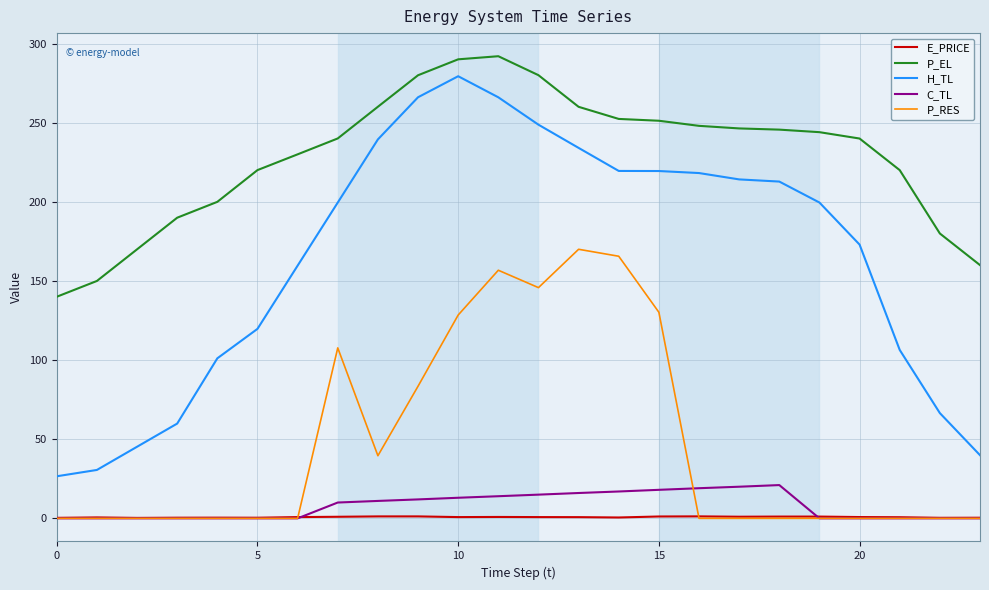

Which series has the largest total across all categories?

P_EL